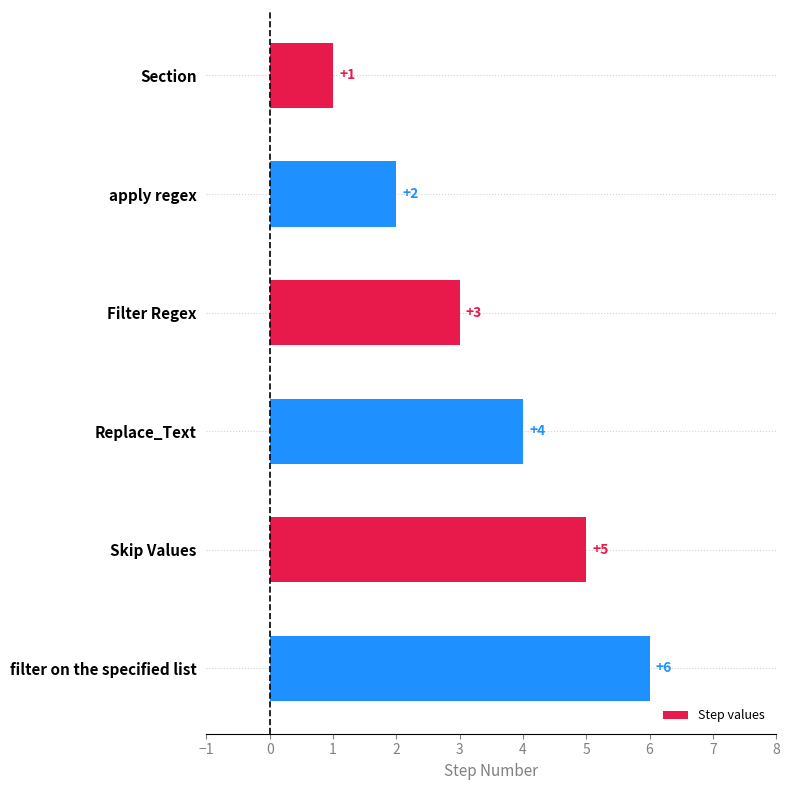

How many data points are less than 4?

3